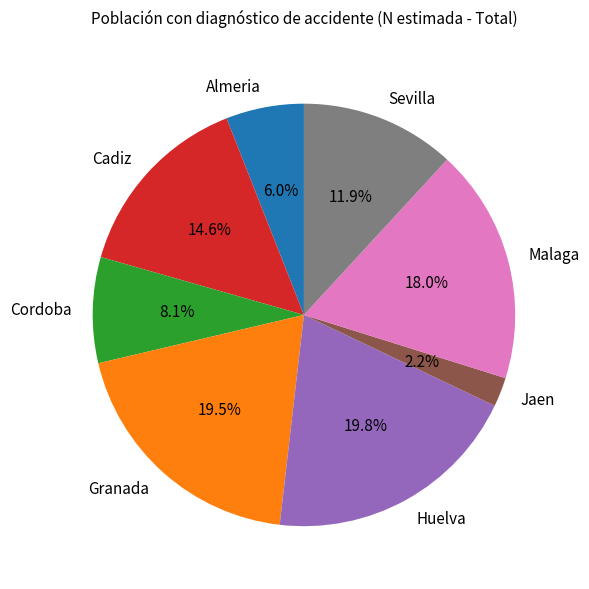

What percentage do Cordoba and Granada together represent?

27.6%